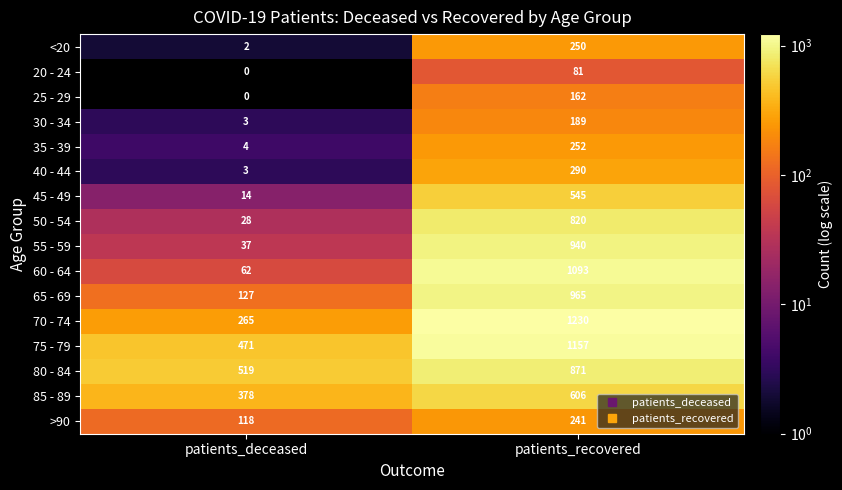

The >90 series shows 241 at patients_recovered. True or false?

True